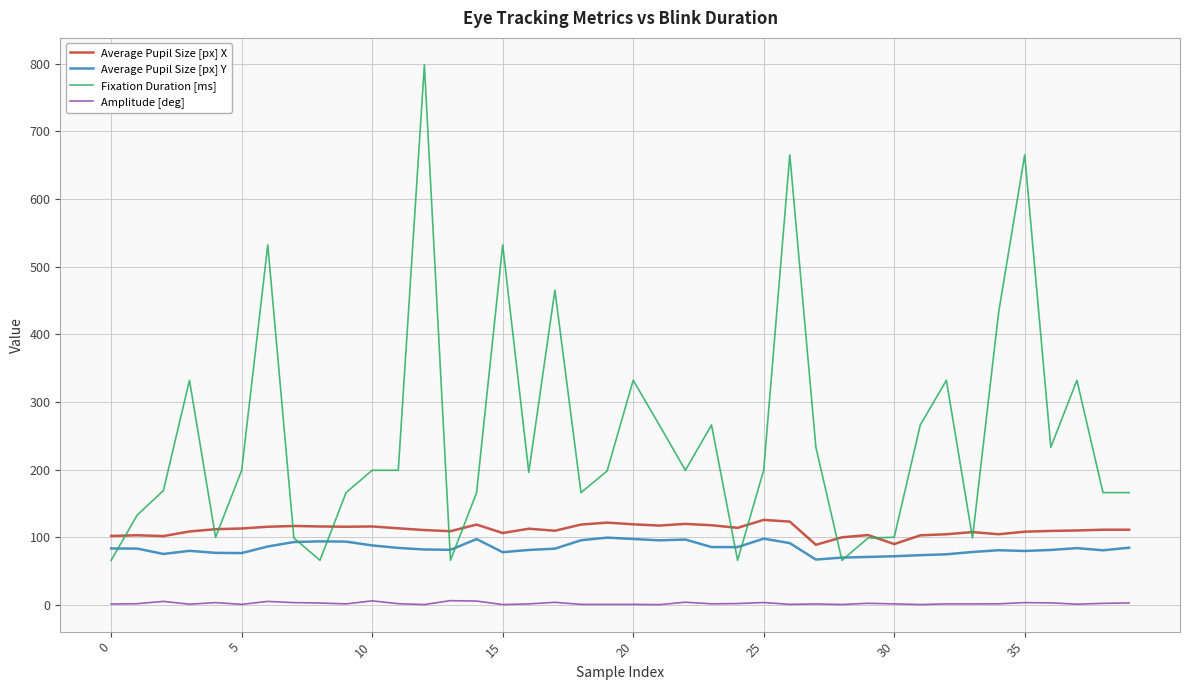

What is the minimum value for Fixation Duration [ms]?

66.0